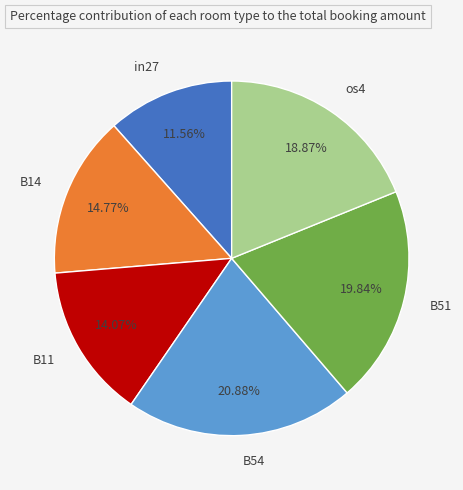

What is the largest slice in the pie chart?

B54